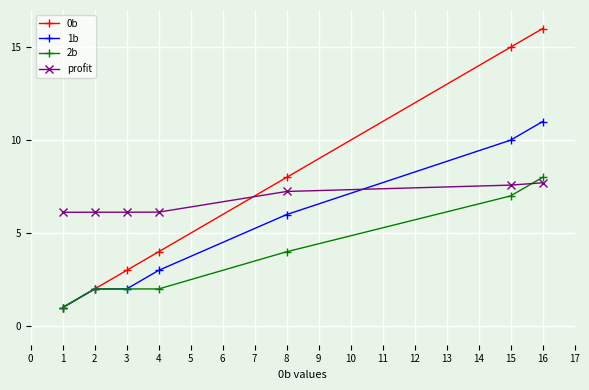

What is the total value across all series at 1?

9.1